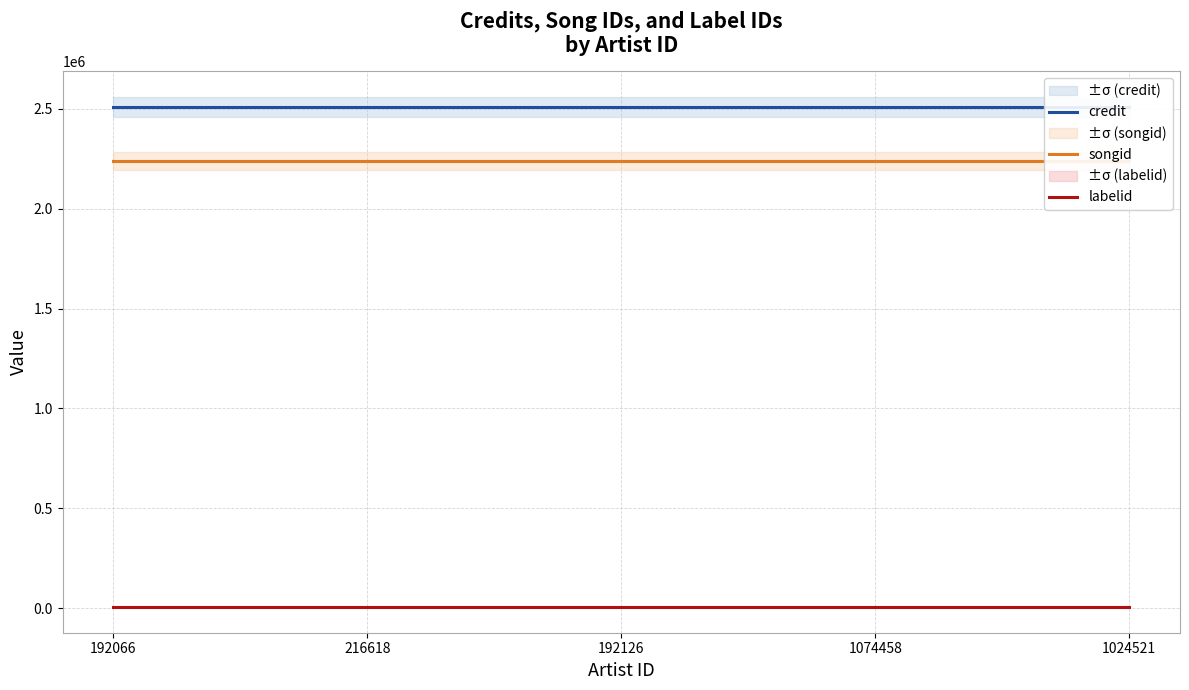

Rank the categories by credit value from highest to lowest.

192066, 216618, 192126, 1074458, 1024521